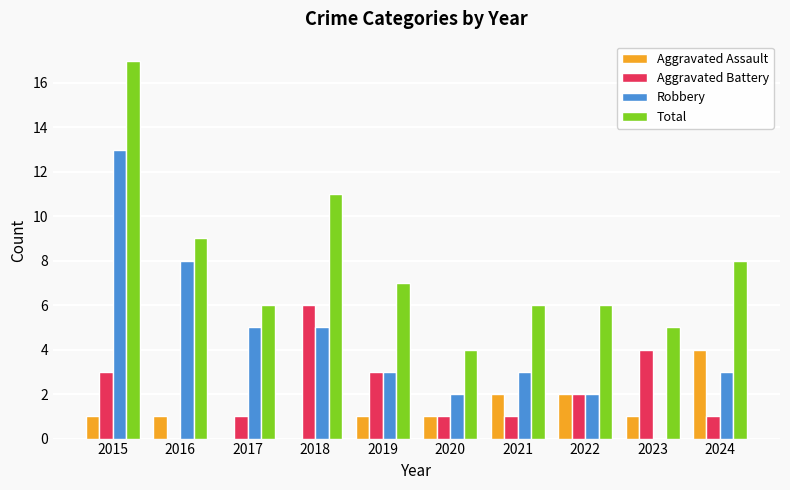

True or false: Total has a value of 6 at 2017.

True